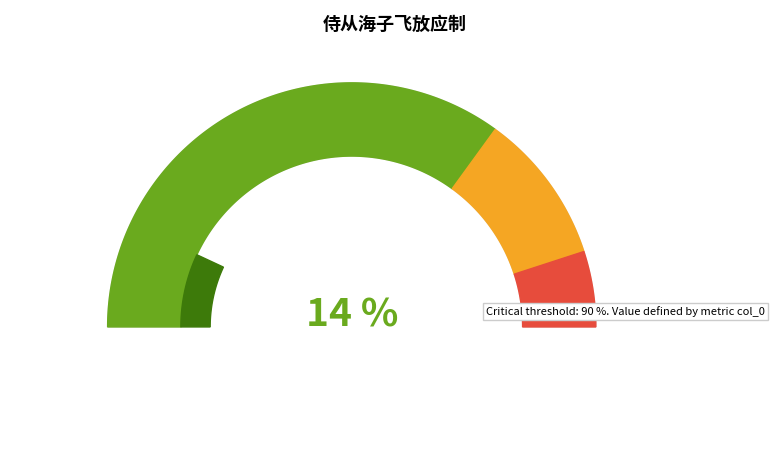

What portion of the pie excludes 侍从海子飞放应制 其三?

86.1%